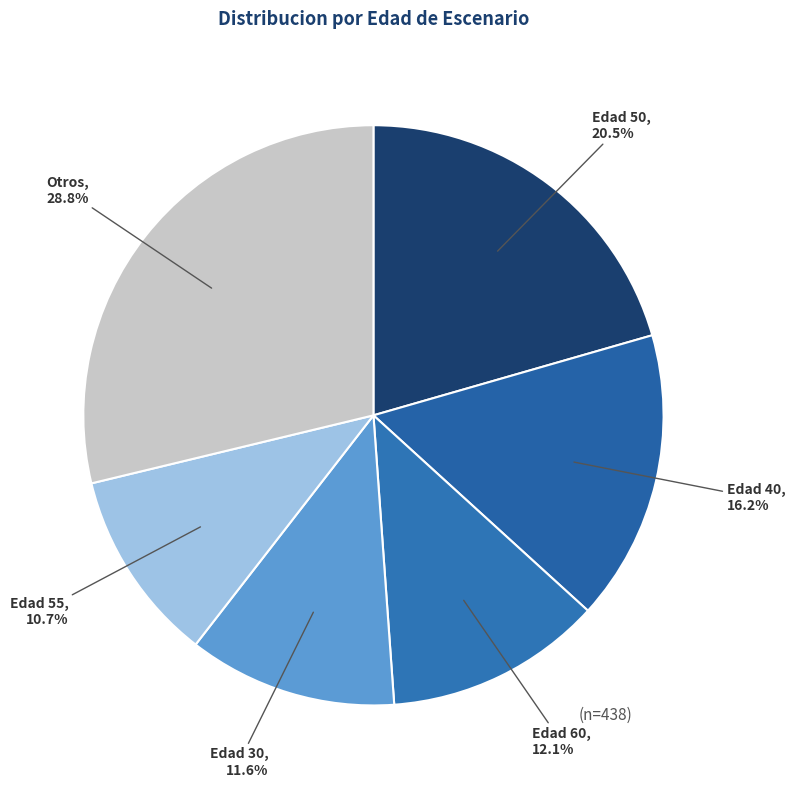

To the nearest percent, what is the combined percentage of Edad 50 and Edad 40?

37%